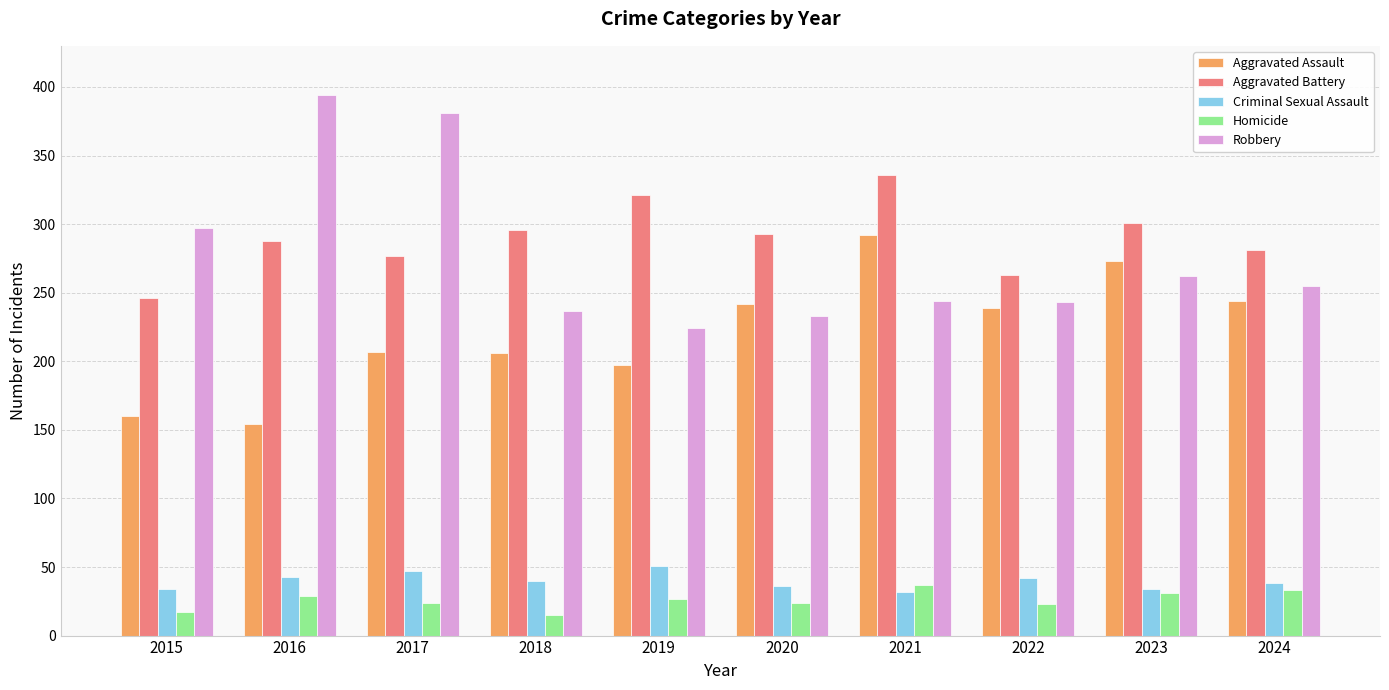

What is the value of the Robbery bar at the 5th from the left?

224